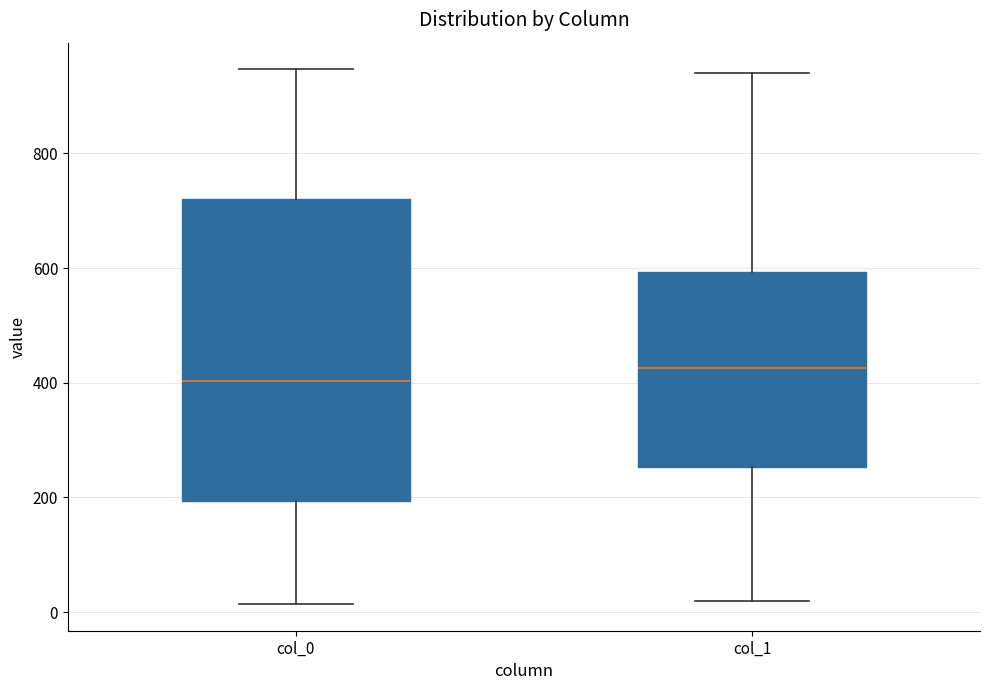

Where is the upper edge of the box for col_0 on the y-axis? The values are not printed on the chart, so give them approximately, as read against the axis.

720